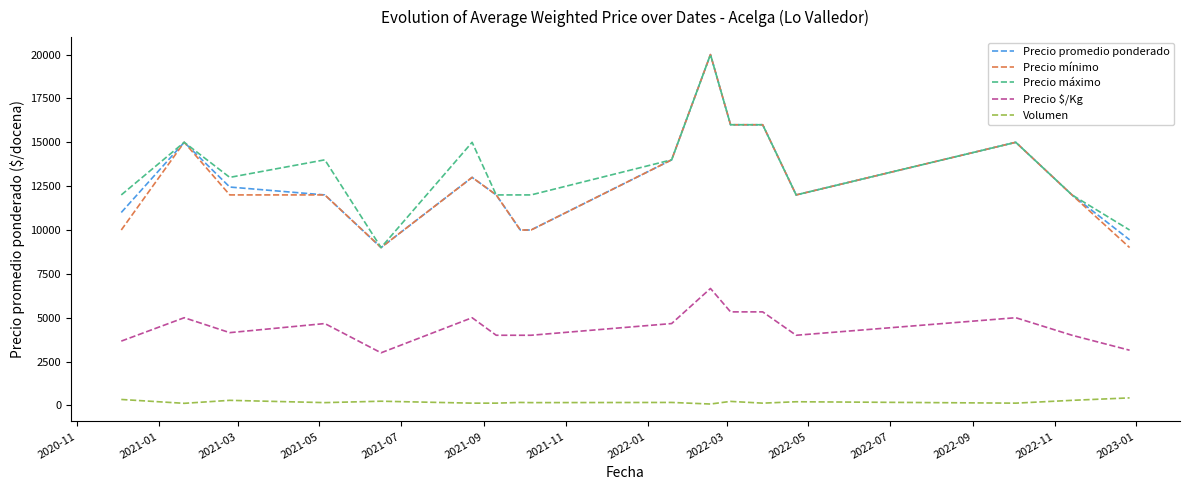

True or false: Precio máximo and Volumen cross at least once.

False